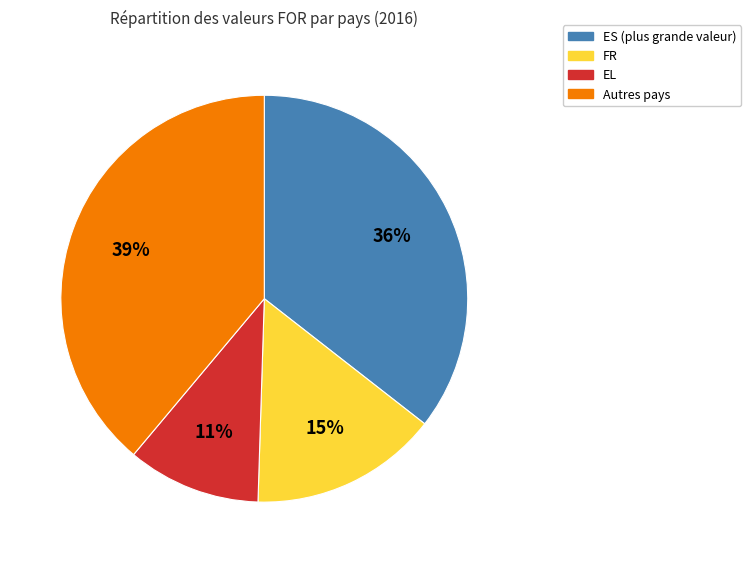

Does any single category account for the majority?

No